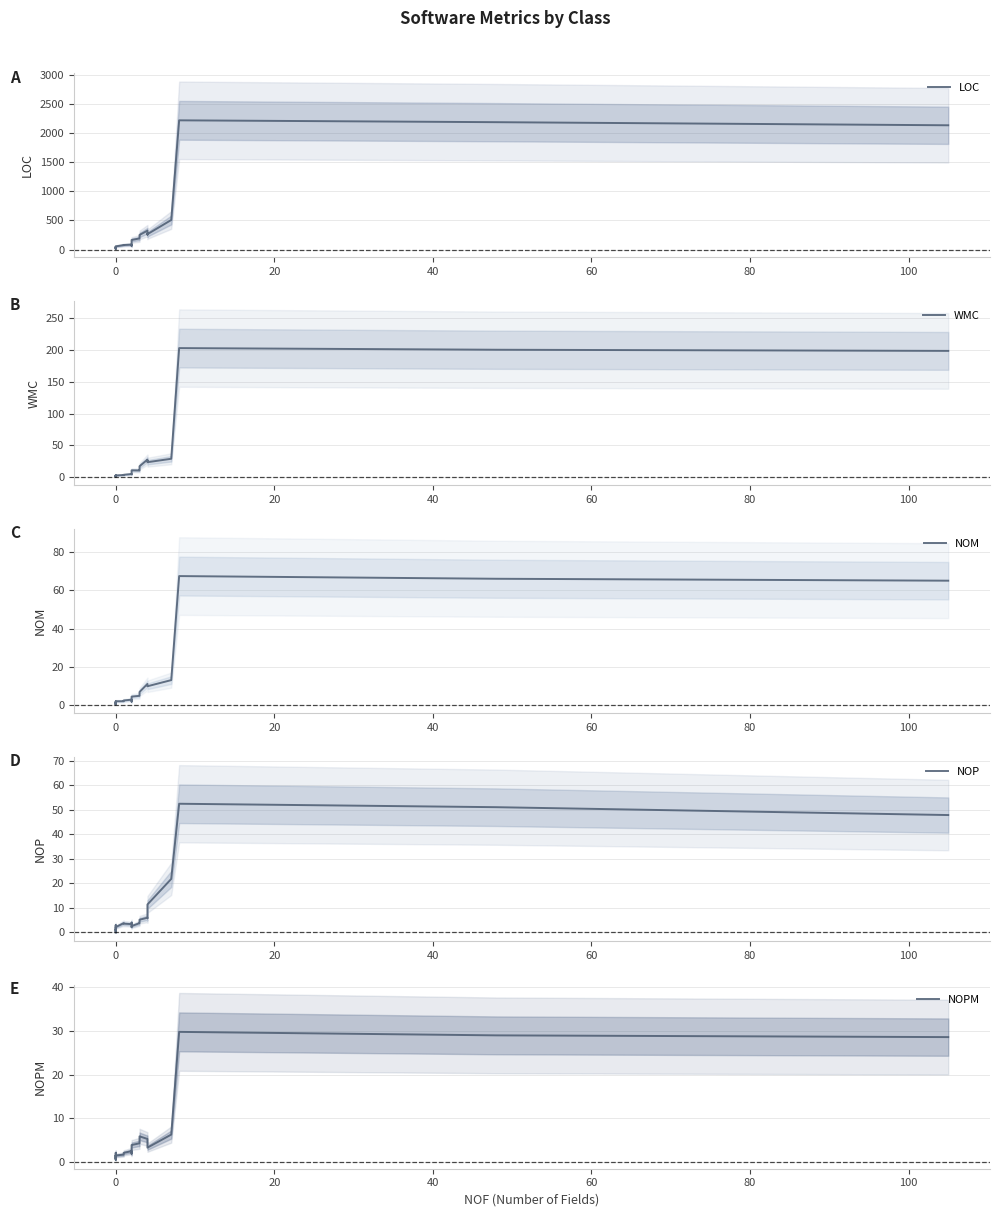

True or false: LOC and NOPM cross at least once.

False